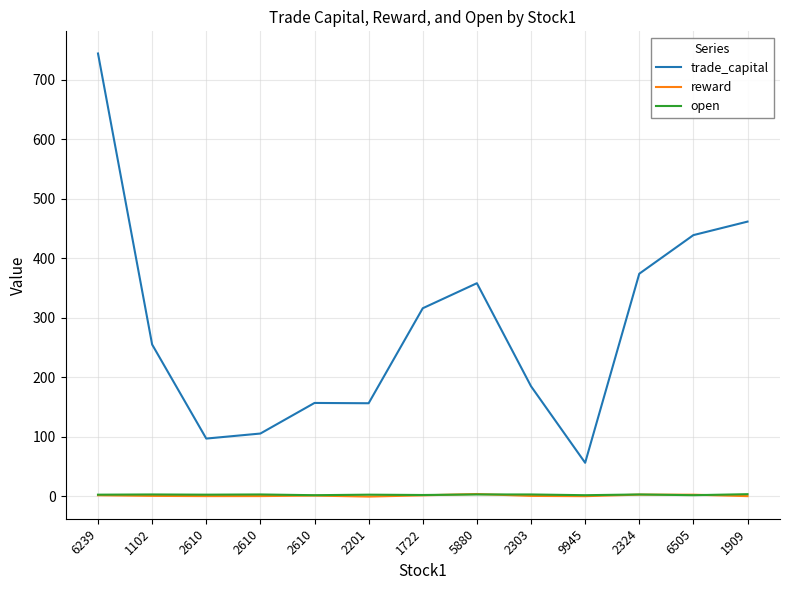

Is the value of reward at 9945 greater than the value of open at 2303?

No